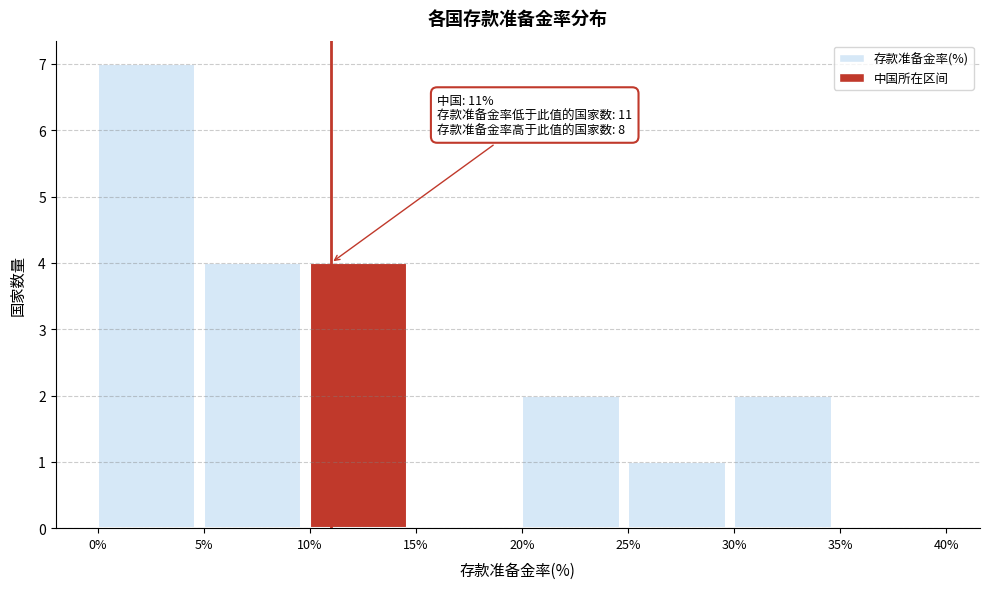

Which range on the x-axis has the tallest bar?

0% to 5%